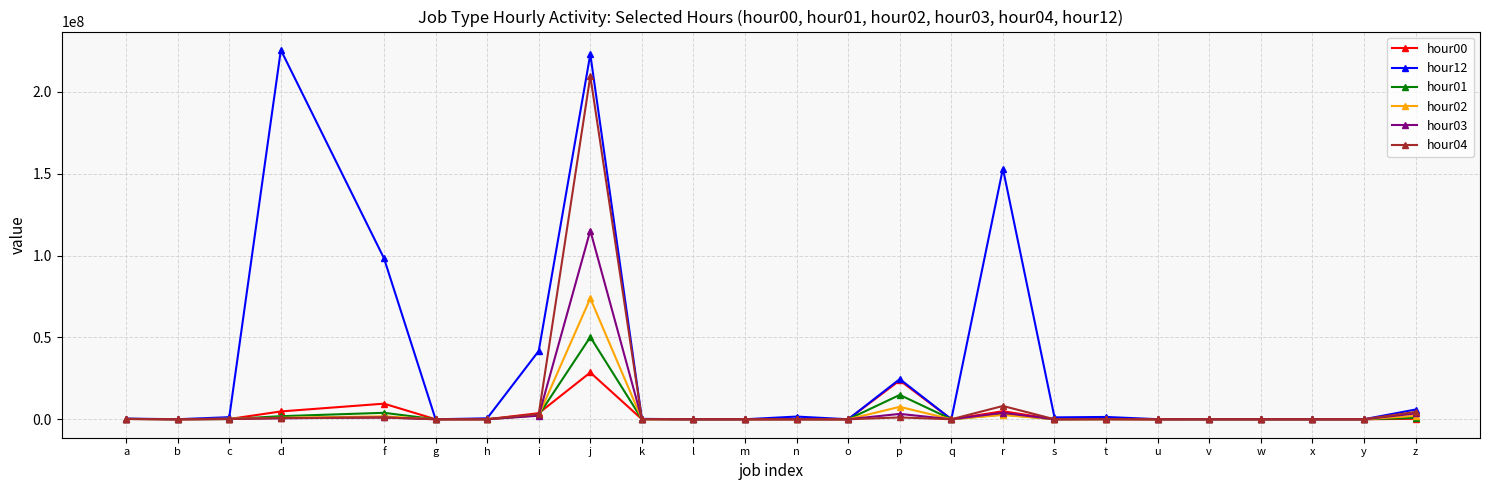

At which category is the sum across all series the highest?

j